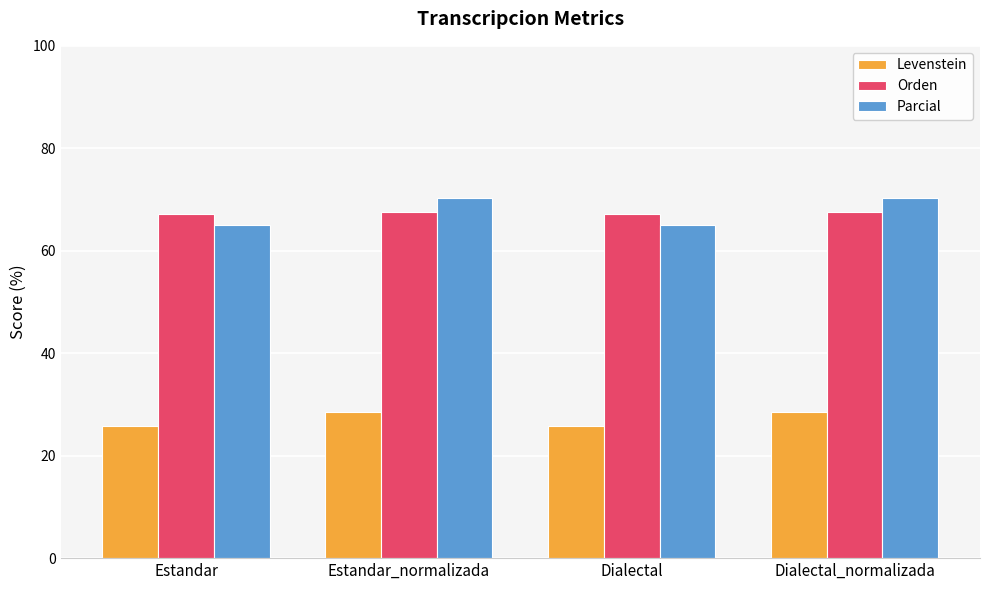

At how many categories does at least one series exceed 50?

4